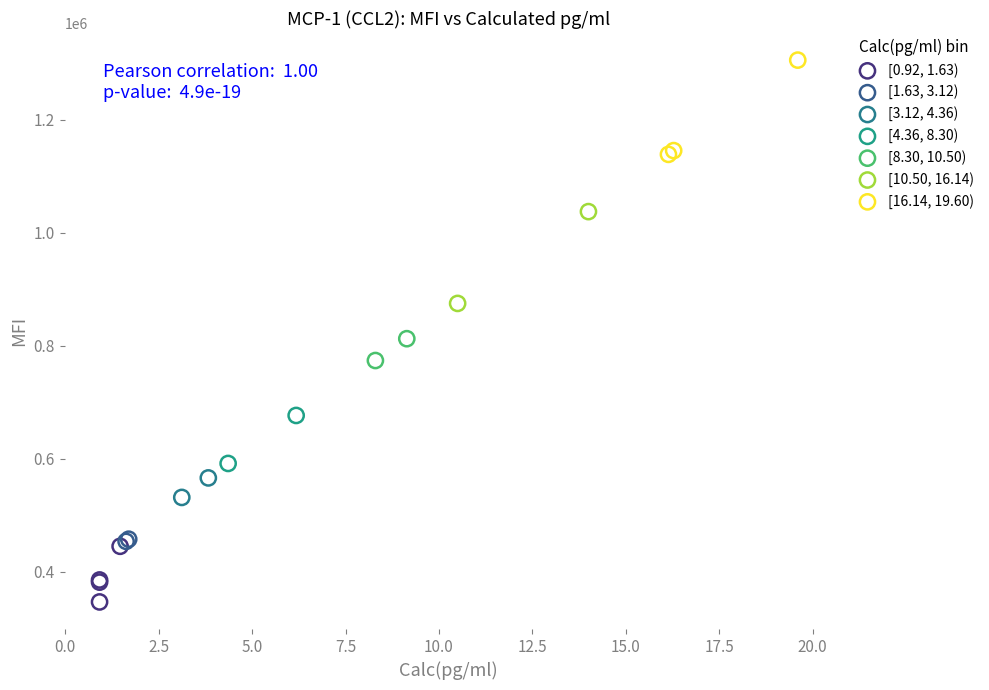

What are all the series names shown in the legend?

[0.92, 1.63), [1.63, 3.12), [3.12, 4.36), [4.36, 8.30), [8.30, 10.50), [10.50, 16.14), [16.14, 19.60)